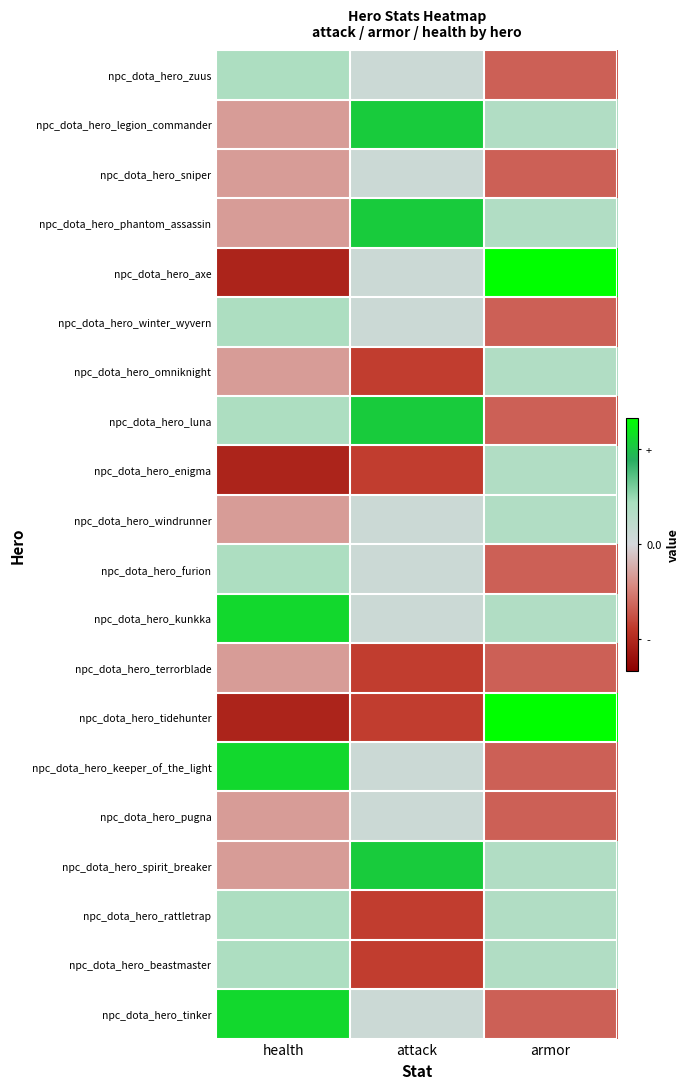

At which category is the sum across all series the highest?

health